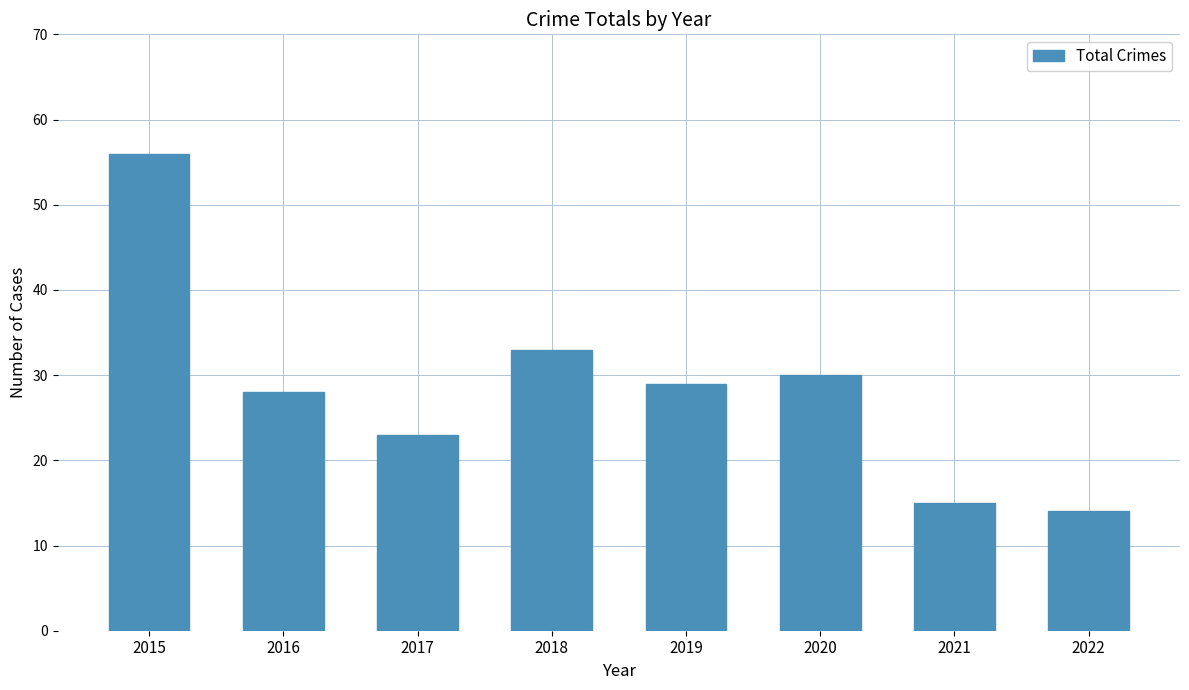

What is the change in value from 2017 to 2019?

+6